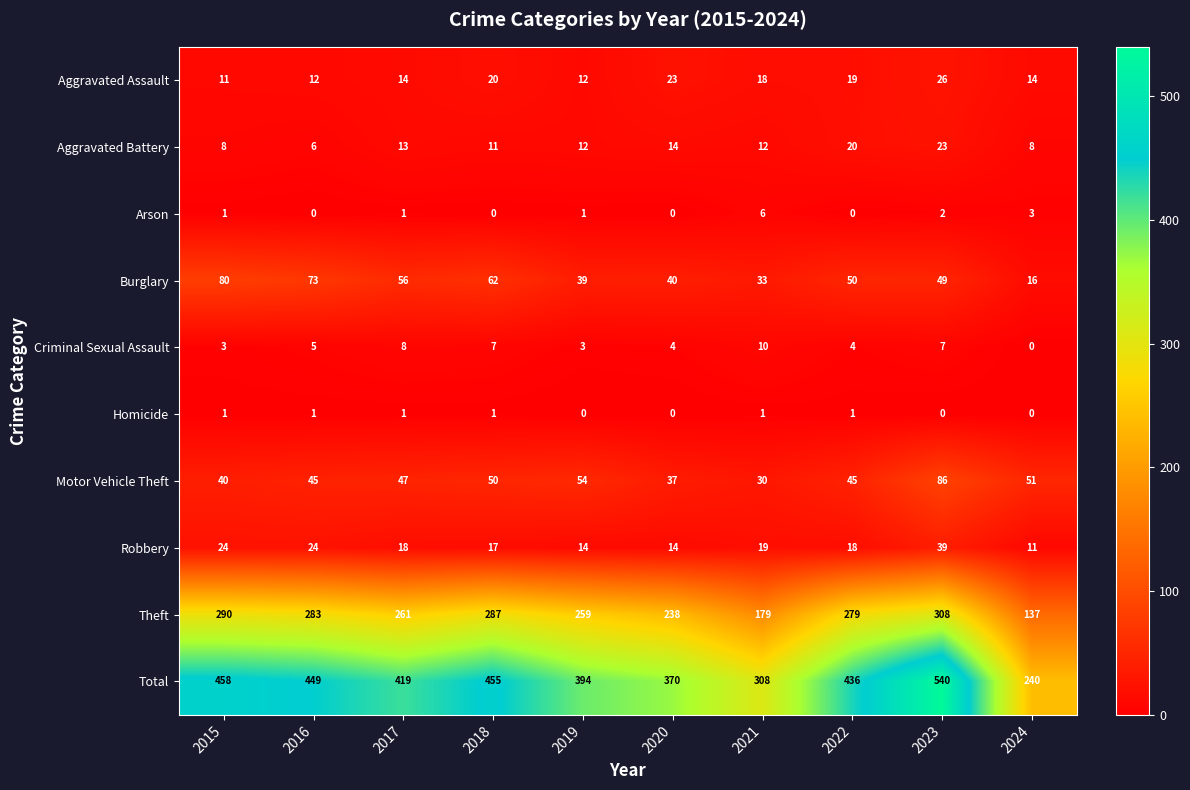

At 2016, list the series in order from largest to smallest.

Total, Theft, Burglary, Motor Vehicle Theft, Robbery, Aggravated Assault, Aggravated Battery, Criminal Sexual Assault, Homicide, Arson